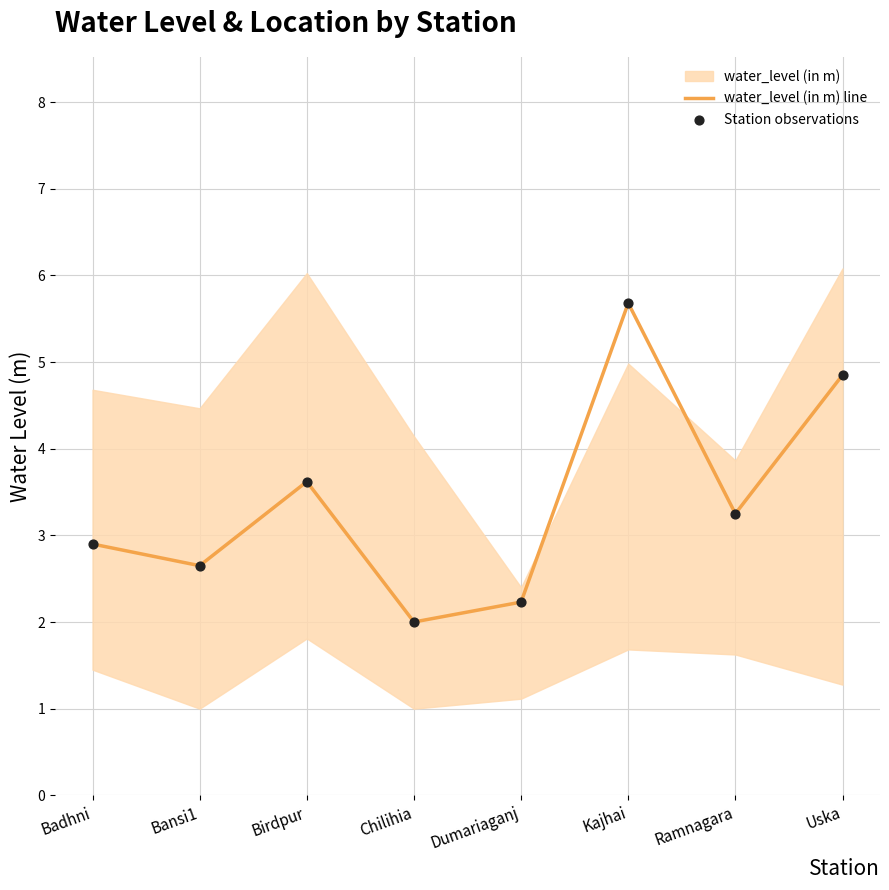

The water_level (in m) line series shows 5.7 at Kajhai. True or false?

True